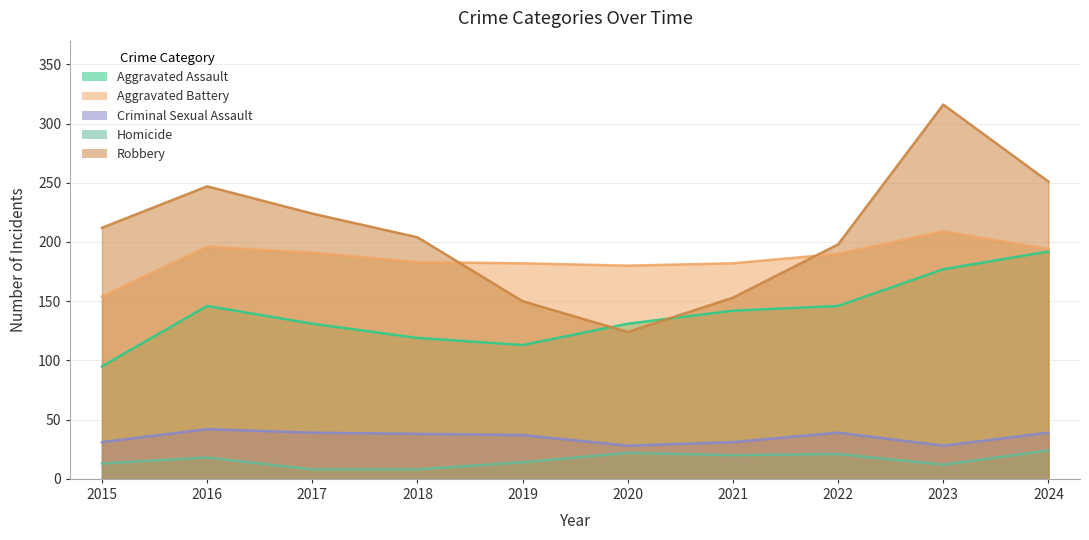

What is the total value across all series at 2021?

528